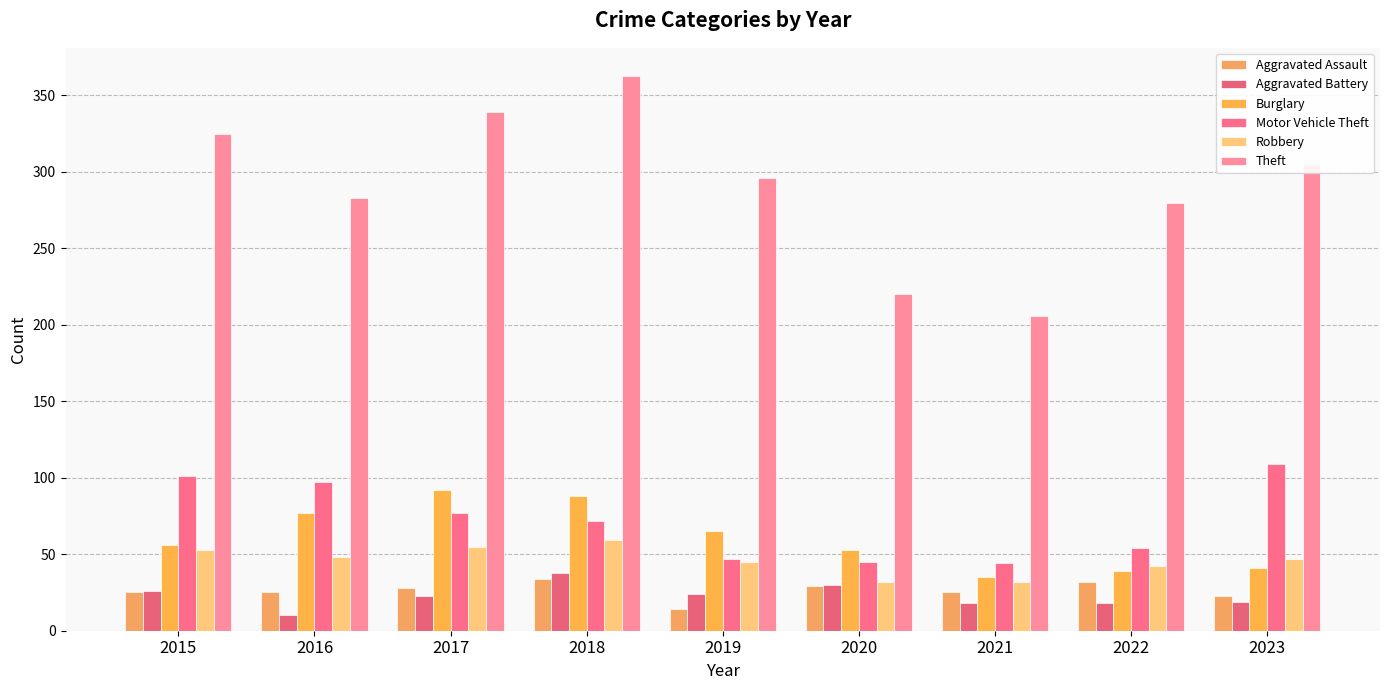

Reading right to left, transcribe all the data shown in this chart.

Aggravated Assault: 23	32	25	29	14	34	28	25	25
Aggravated Battery: 19	18	18	30	24	38	23	10	26
Burglary: 41	39	35	53	65	88	92	77	56
Motor Vehicle Theft: 109	54	44	45	47	72	77	97	101
Robbery: 47	42	32	32	45	59	55	48	53
Theft: 305	280	206	220	296	363	339	283	325